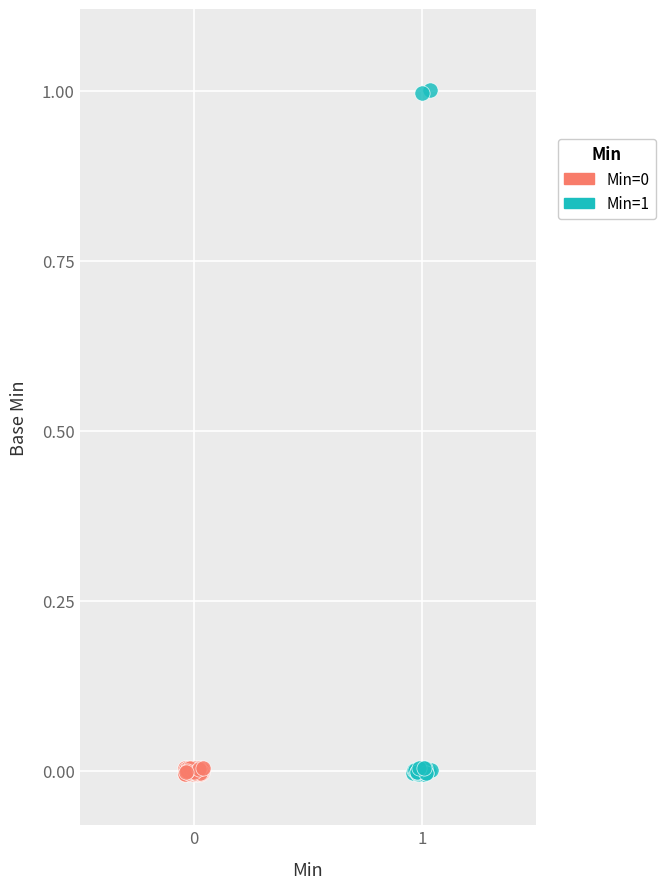

Which series contains the highest Y value?

Min=1